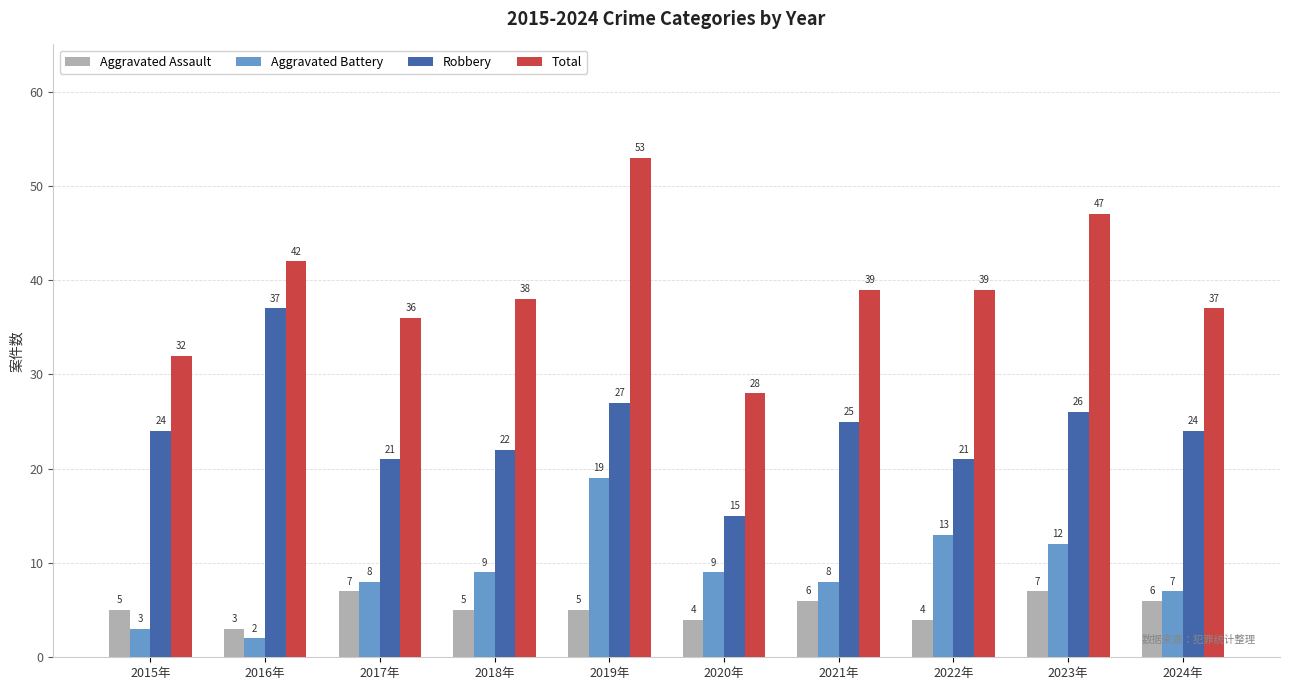

At which category does the chart reach its minimum across all series?

2016年